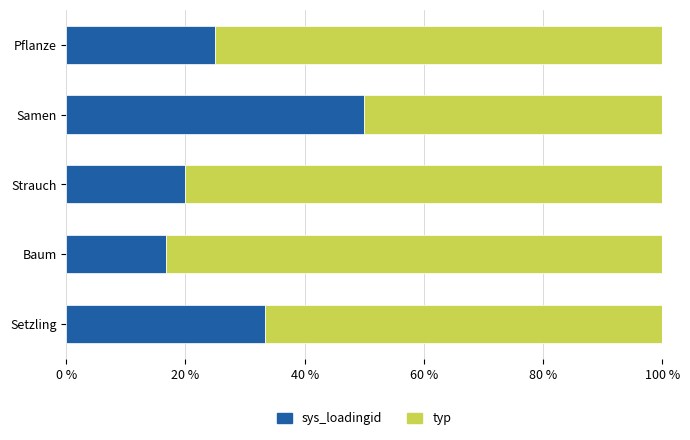

What is the total value across all series at Samen?

100.0